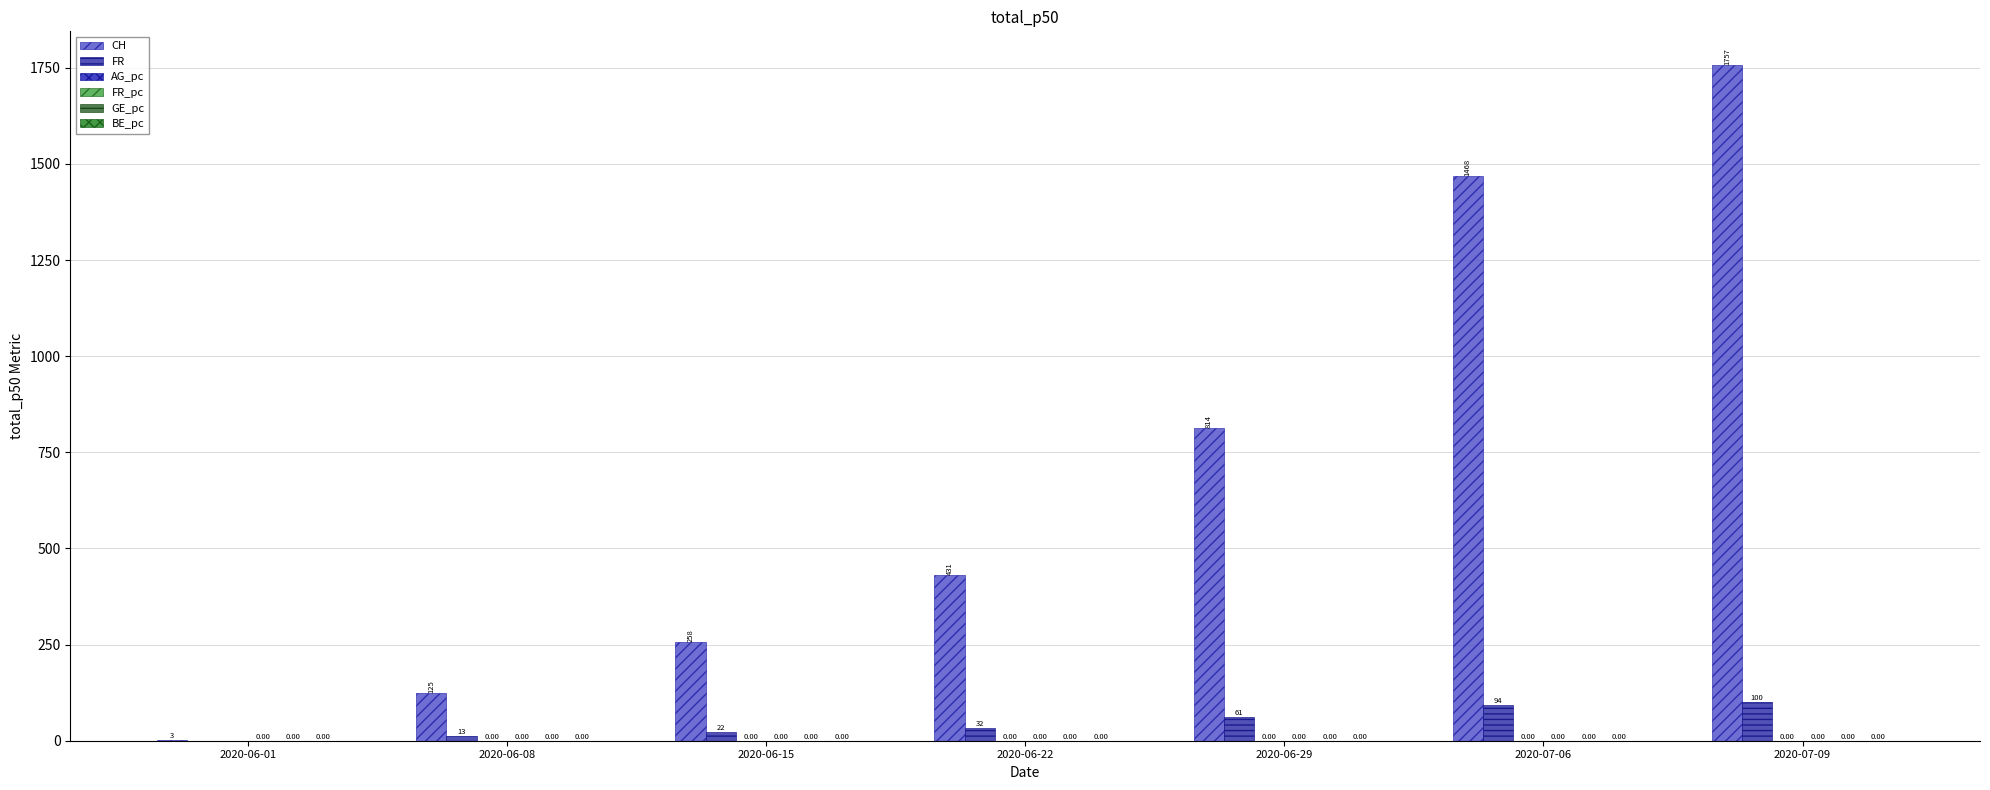

How many data points does each series have?

7